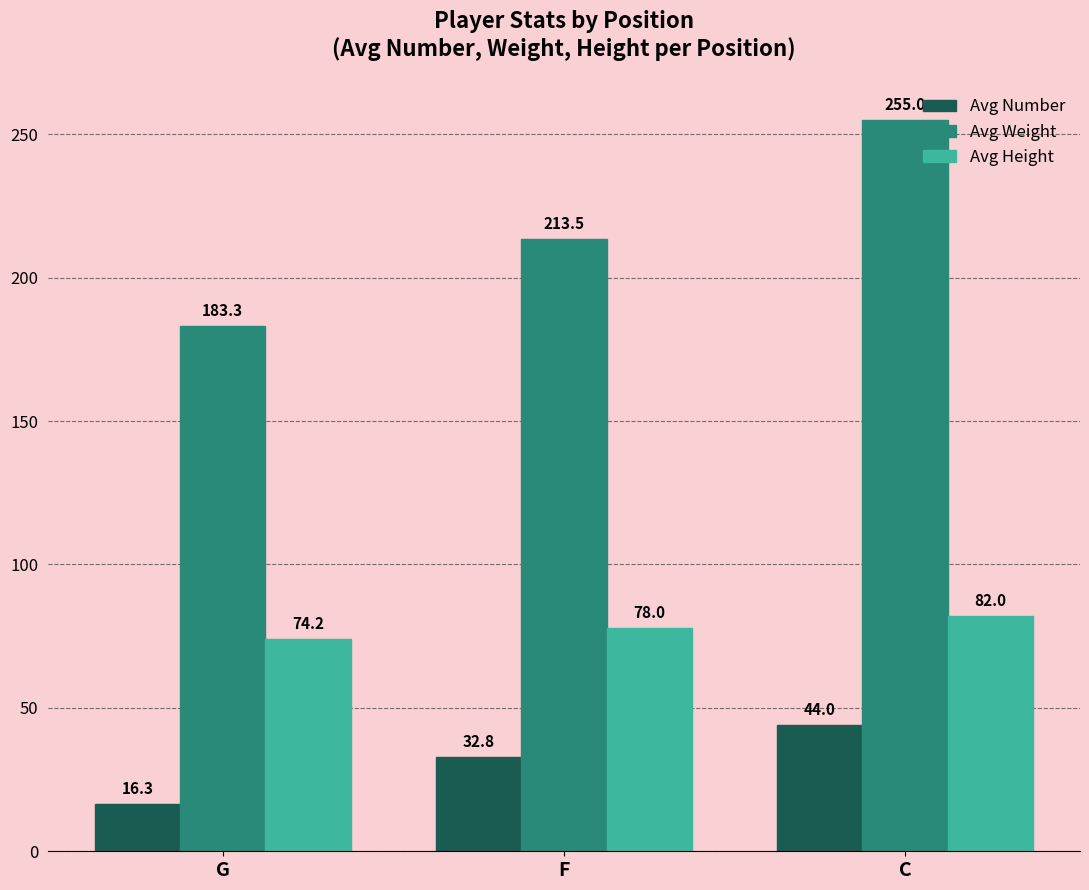

Which series has the largest range (max minus min)?

Avg Weight